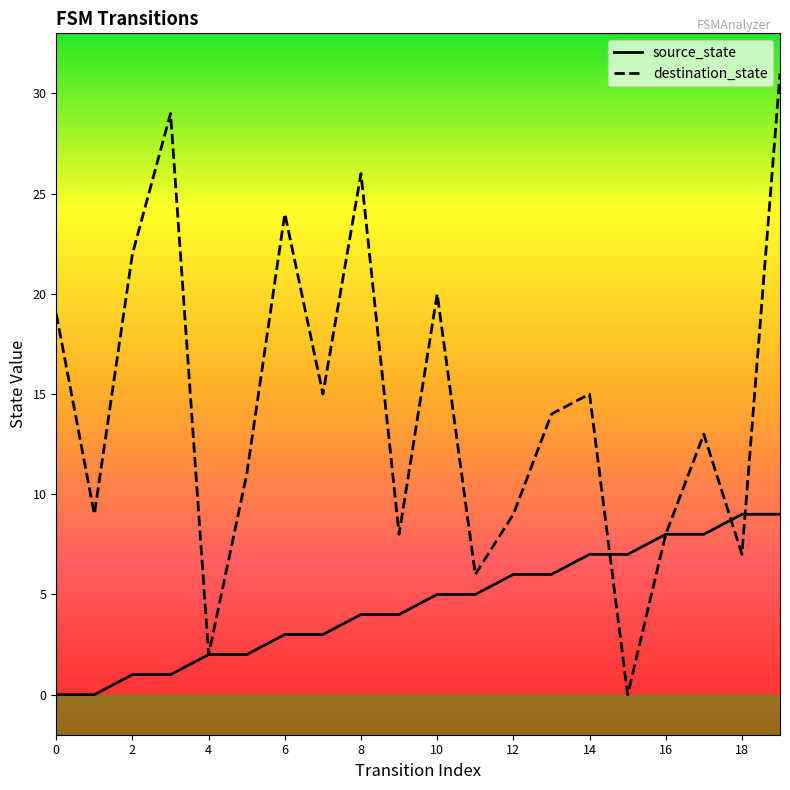

Which series has the largest range (max minus min)?

destination_state